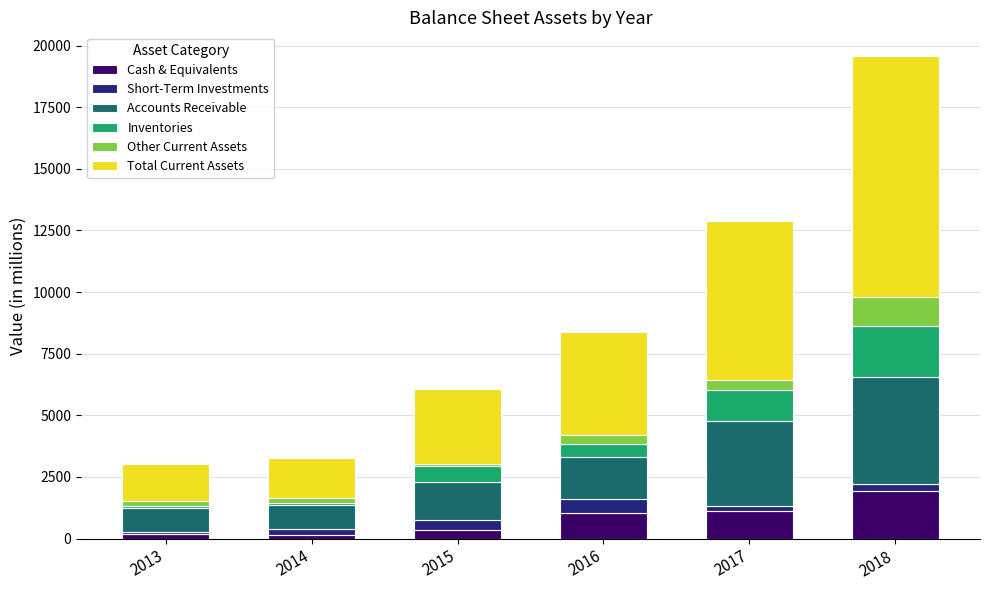

How many data points in Cash & Equivalents are less than 1050?

3